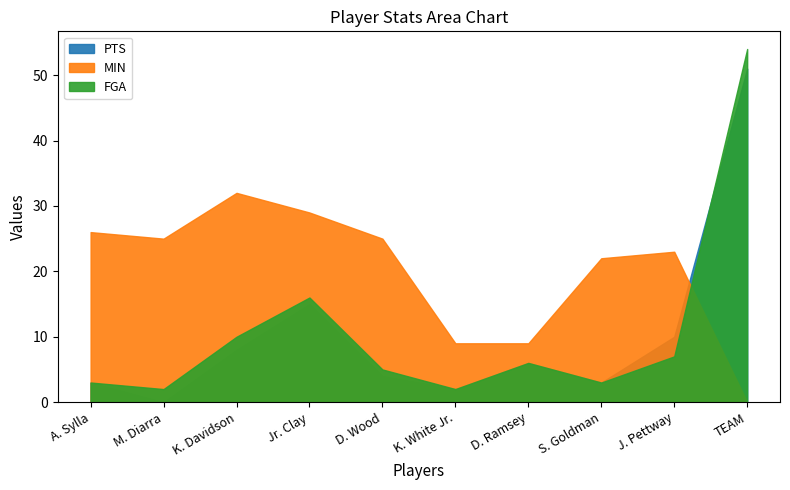

What is the difference between the FGA values at M. Diarra and A. Sylla?

1